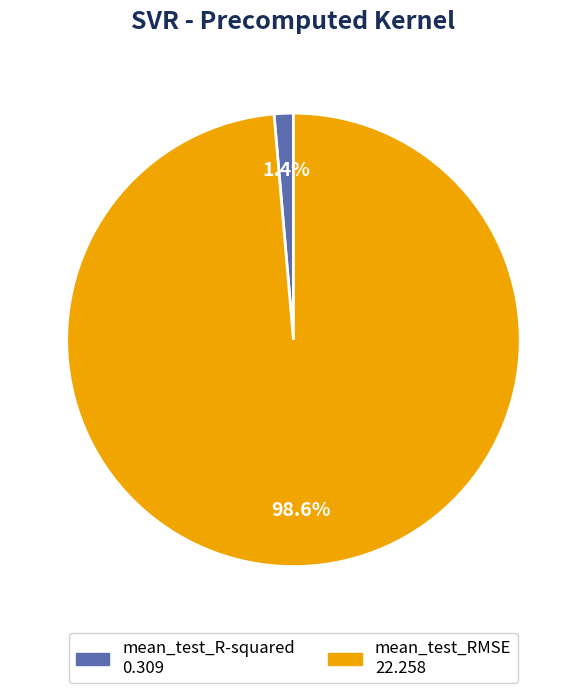

Rank the categories by value from highest to lowest.

mean_test_RMSE, mean_test_R-squared